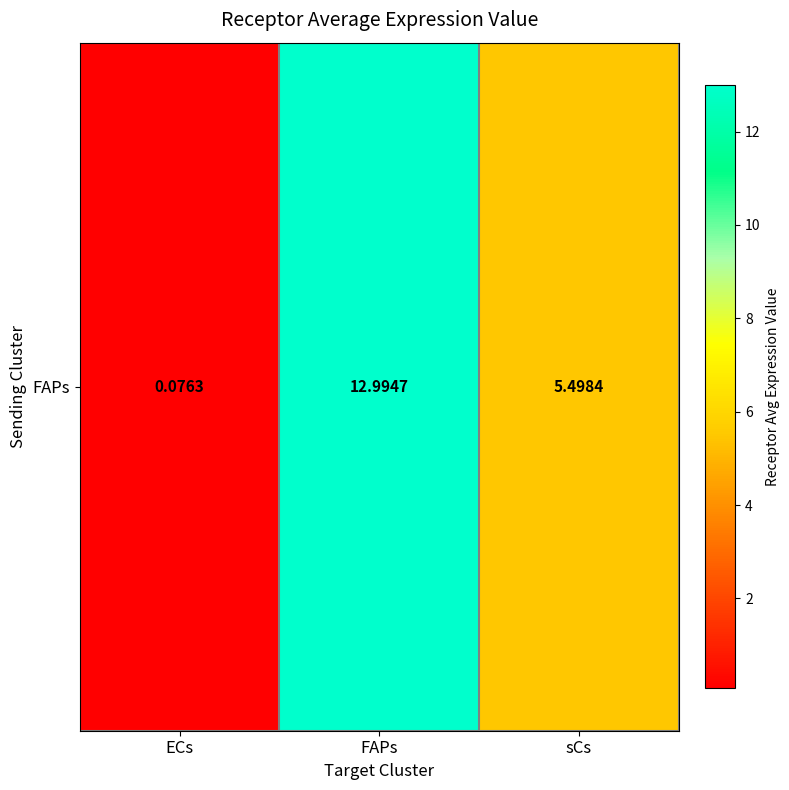

What is the sum of the values at sCs and FAPs?

18.5